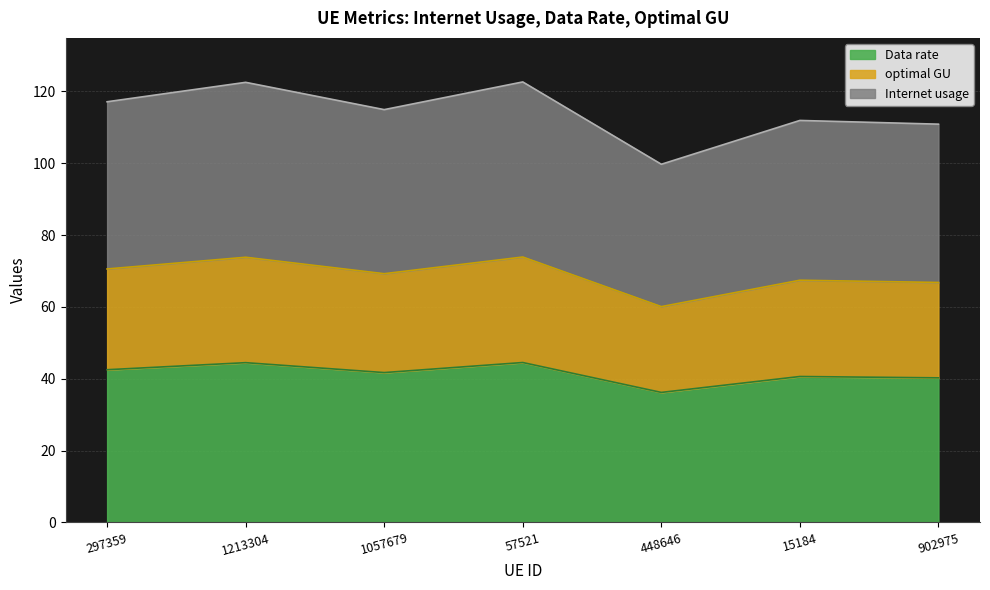

In Data rate, how many points are lower than both neighbors (excluding endpoints)?

2